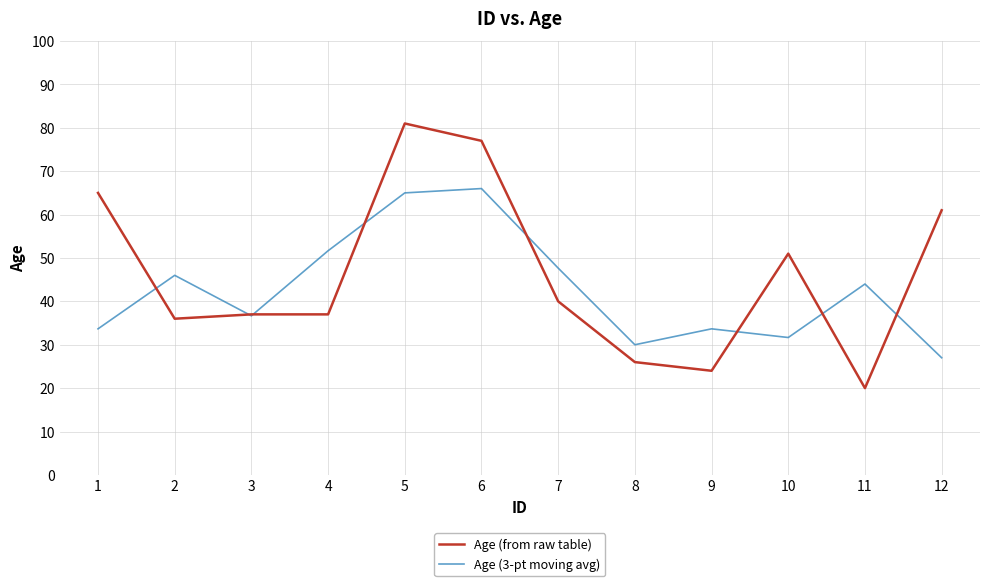

Reading right to left, what are all the values shown in this chart?

Age (from raw table): 12=61.0	11=20.0	10=51.0	9=24.0	8=26.0	7=40.0	6=77.0	5=81.0	4=37.0	3=37.0	2=36.0	1=65.0
Age (3-pt moving avg): 12=27.0	11=44.0	10=31.7	9=33.7	8=30.0	7=47.7	6=66.0	5=65.0	4=51.7	3=36.7	2=46.0	1=33.7